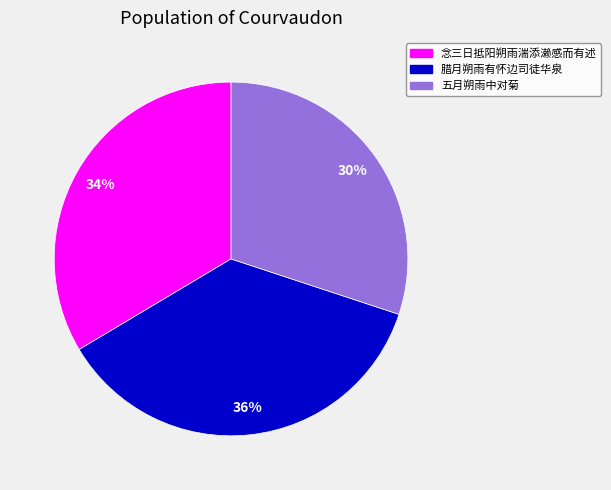

Approximately how many times larger is the value at 念三日抵阳朔雨湍添濑感而有述 compared to 腊月朔雨有怀边司徒华泉?

0.9